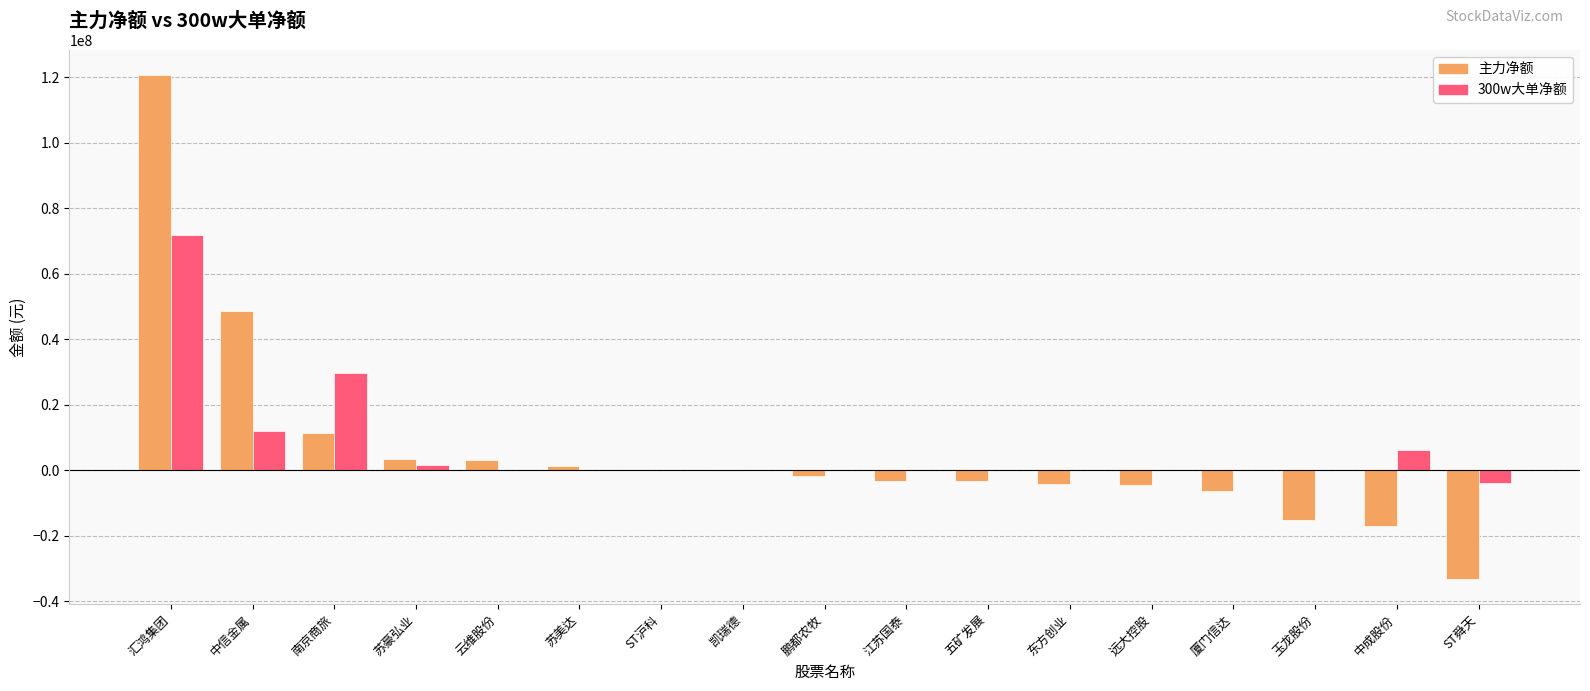

What are all the series names shown in the legend?

主力净额, 300w大单净额